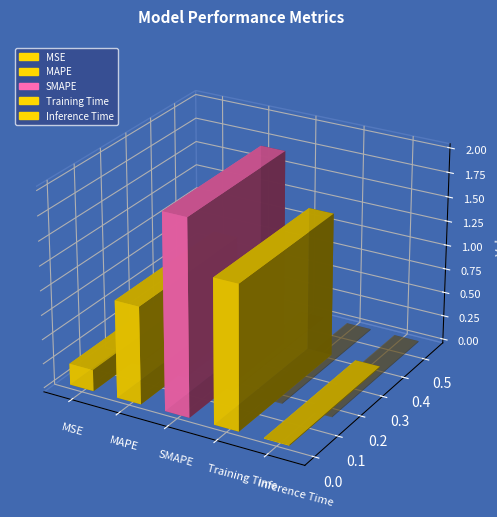

List the labels in order of value, smallest first.

Inference Time, MSE, MAPE, Training Time, SMAPE